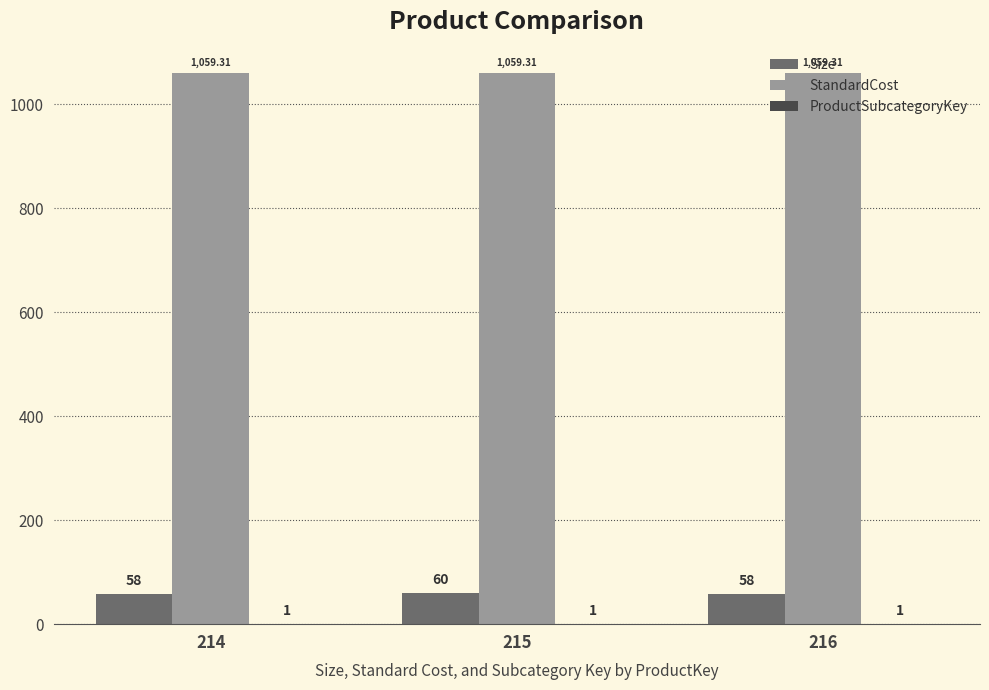

What is the sum of the StandardCost values at 214 and 215?

2118.6